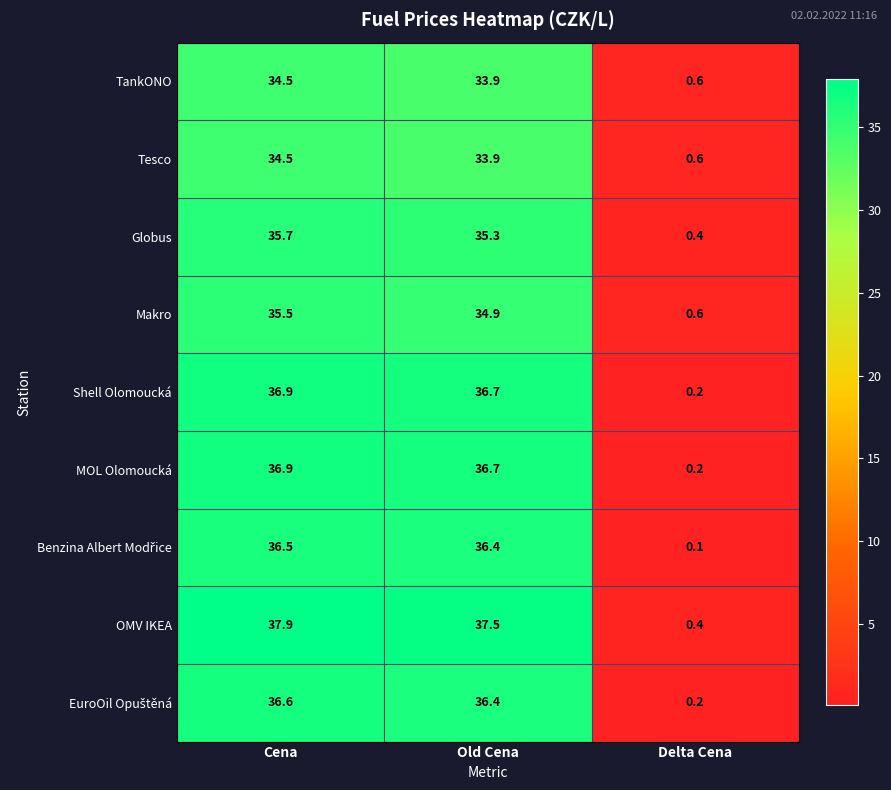

At which category is the sum across all series the highest?

Cena